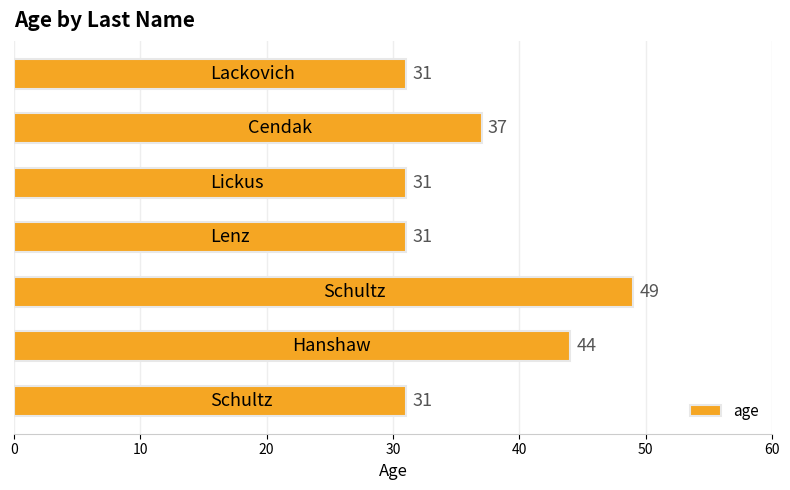

How many values are between 31 and 44?

6